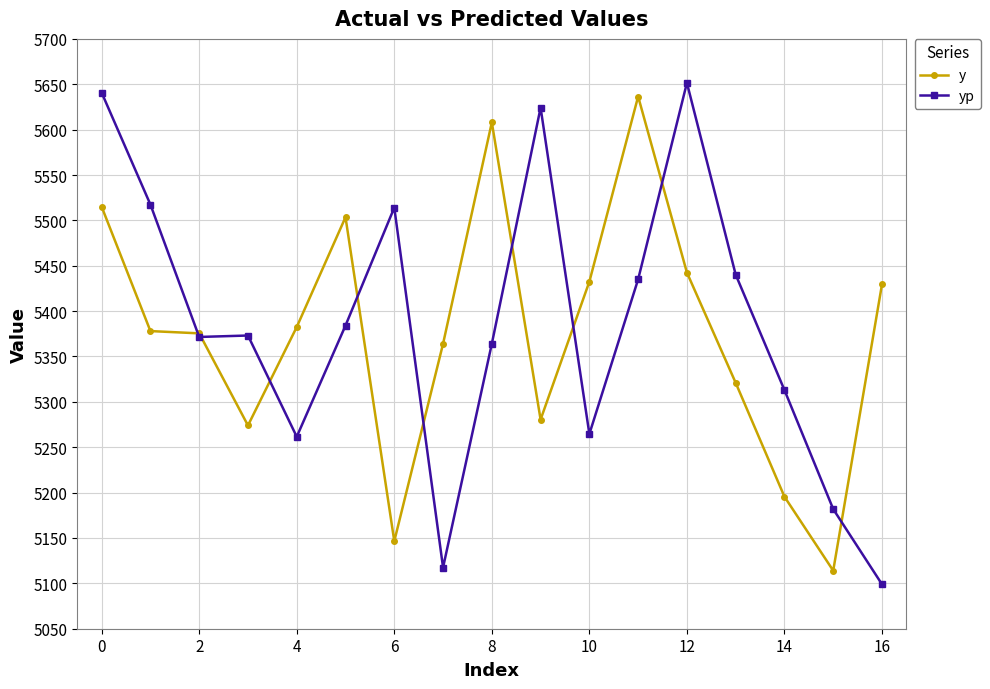

Rank the series by their average value, from lowest to highest.

y, yp